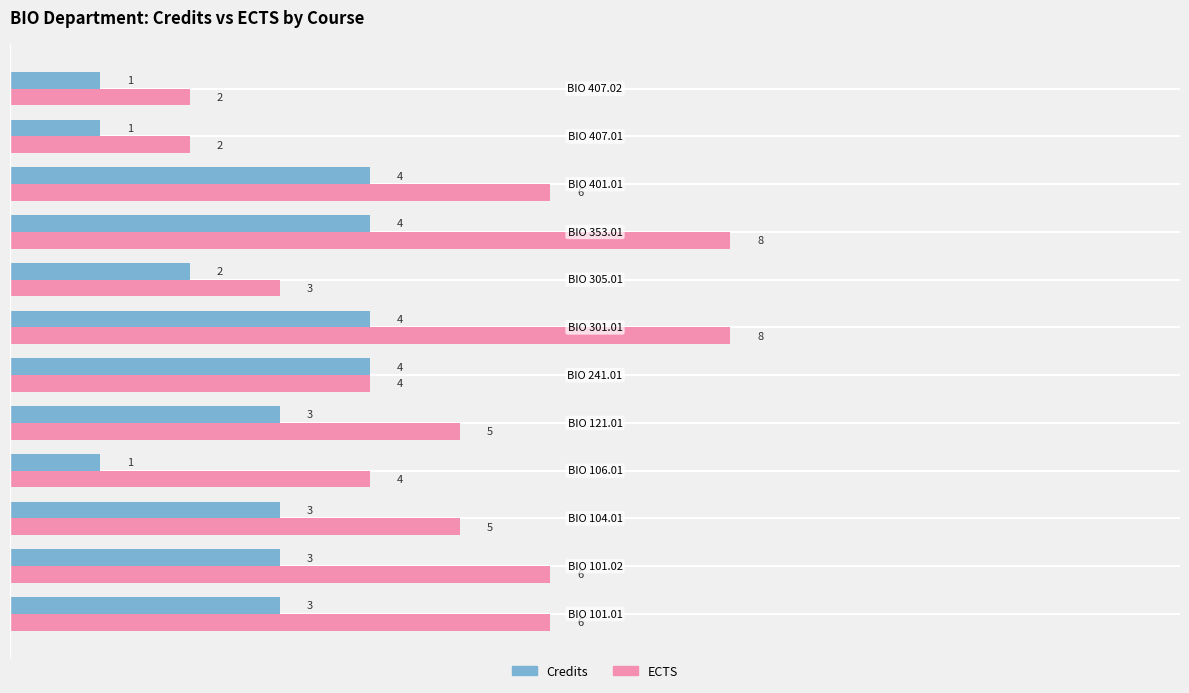

How many data points does each series have?

12